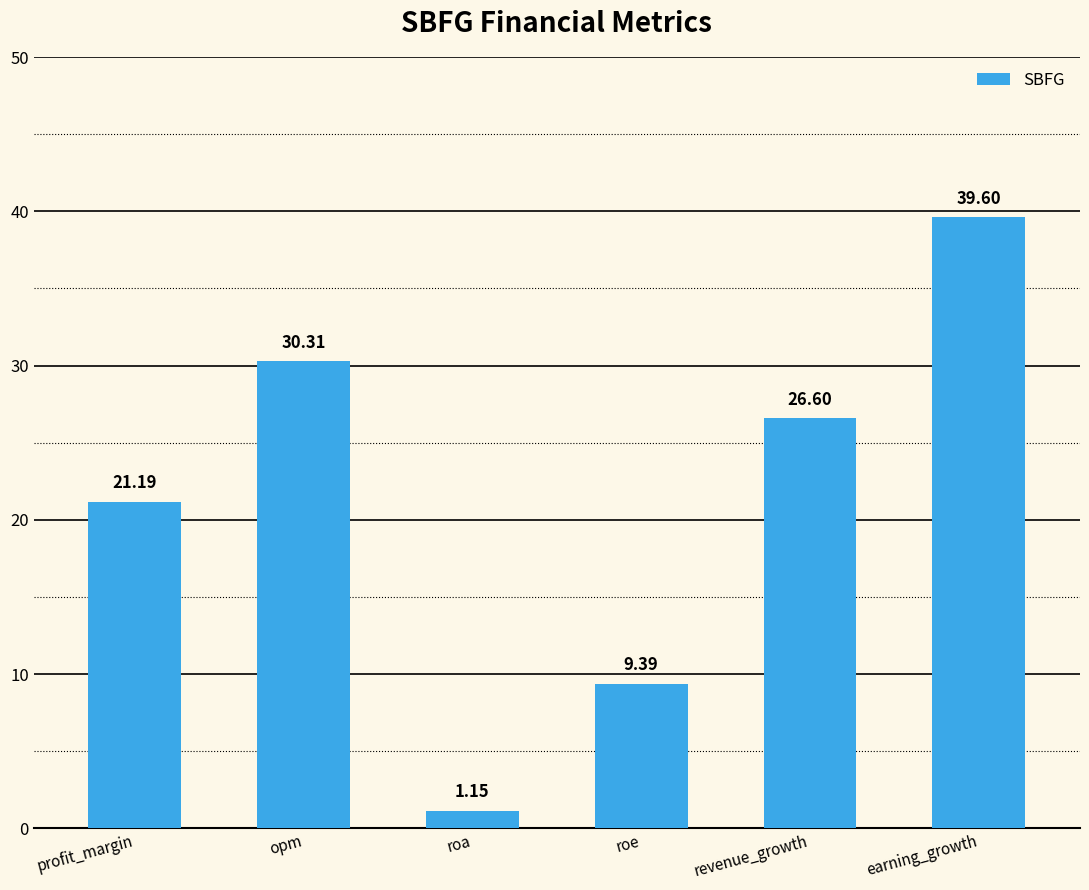

At which category does the chart reach its minimum across all series?

roa